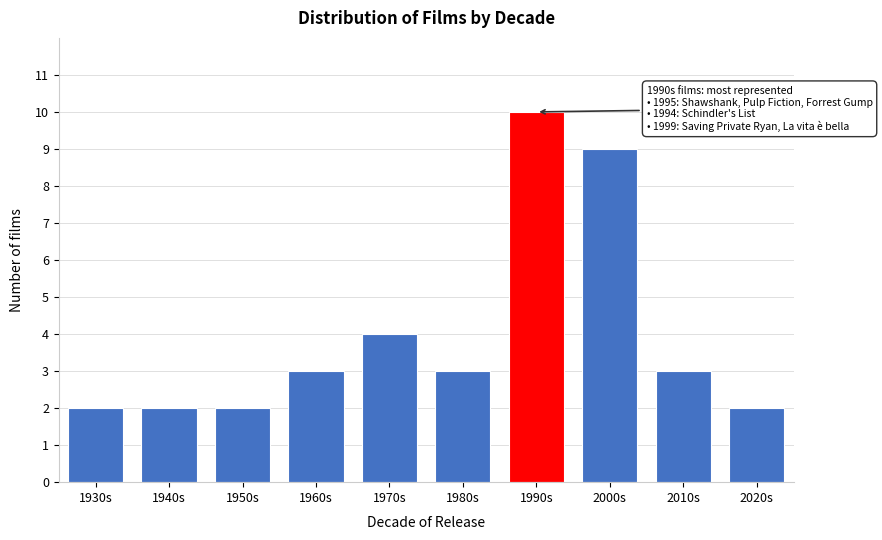

Reading left to right, what are all the values shown in this chart?

2	2	2	3	4	3	10	9	3	2